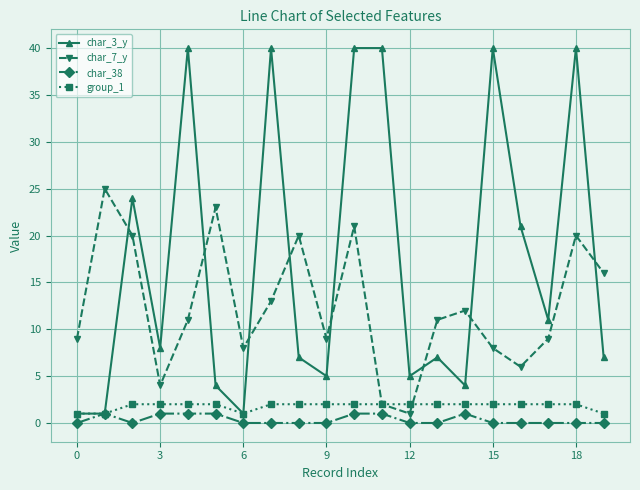

How many distinct data groups are displayed?

4